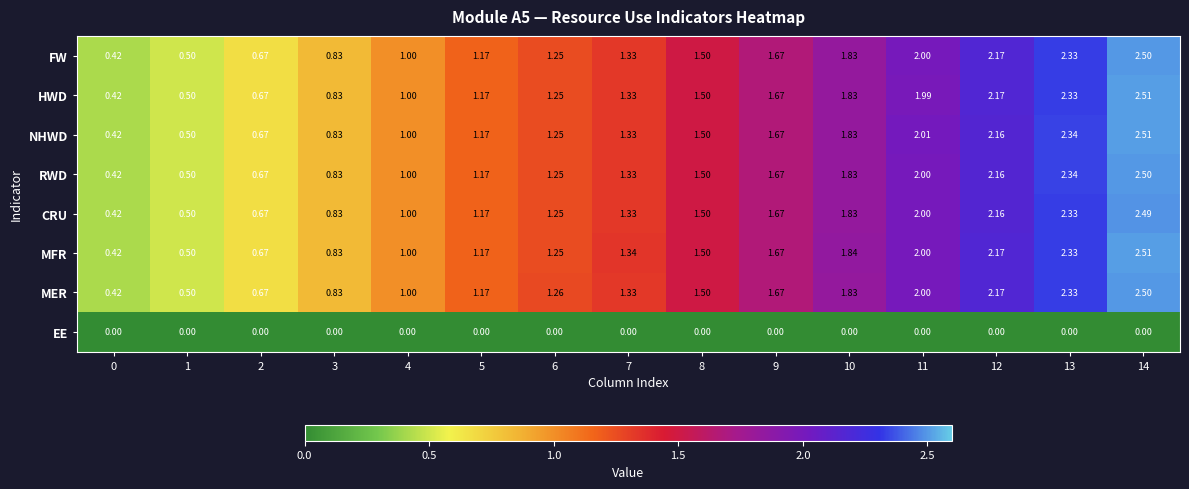

Which series has the largest total across all categories?

MFR